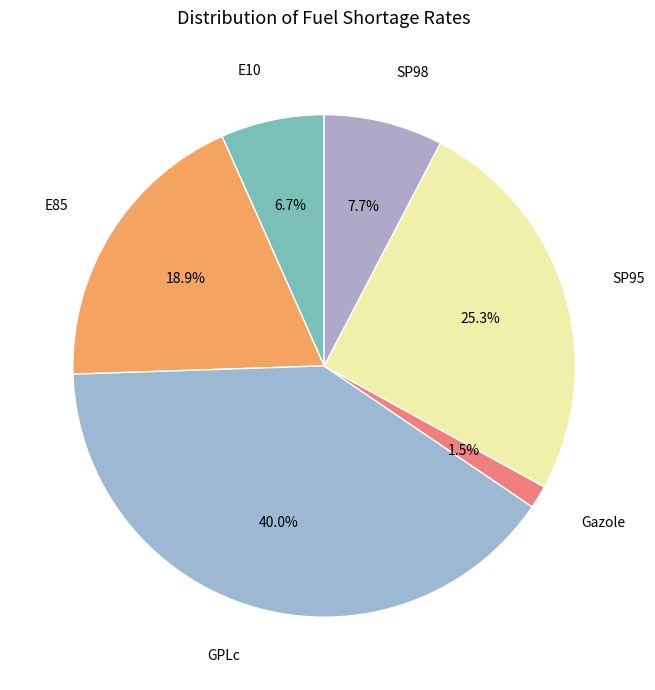

What is the largest slice in the pie chart?

GPLc